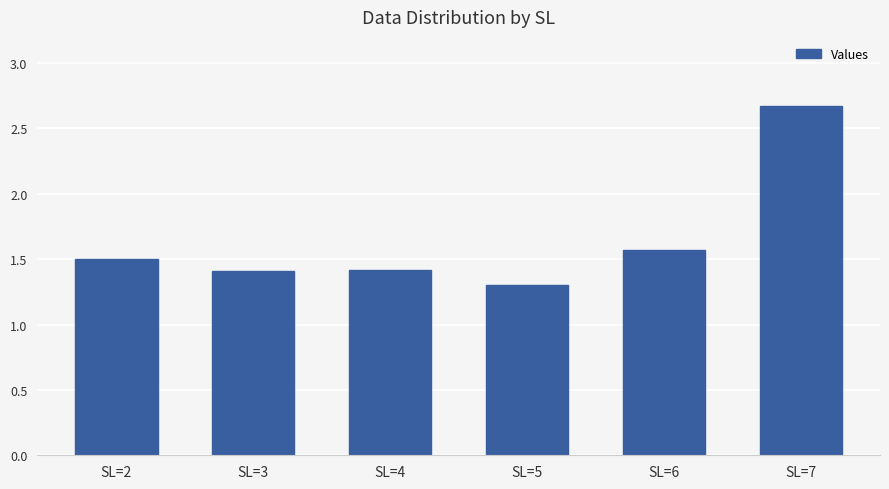

Between SL=3 and SL=5, which is larger?

SL=3